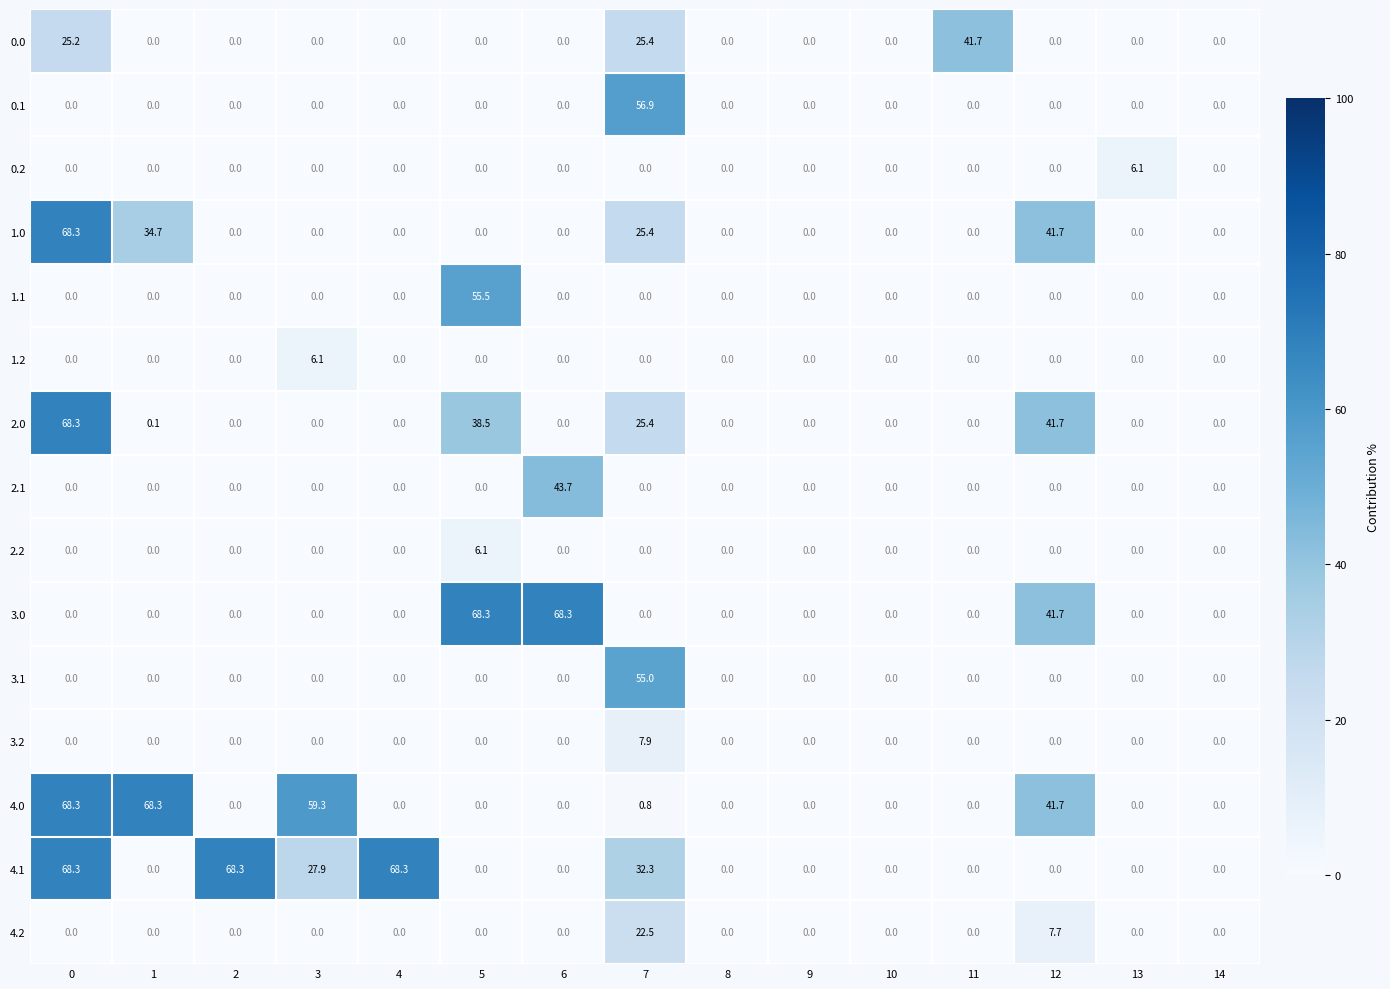

The 4.2 series shows -12.7 at 9. True or false?

False